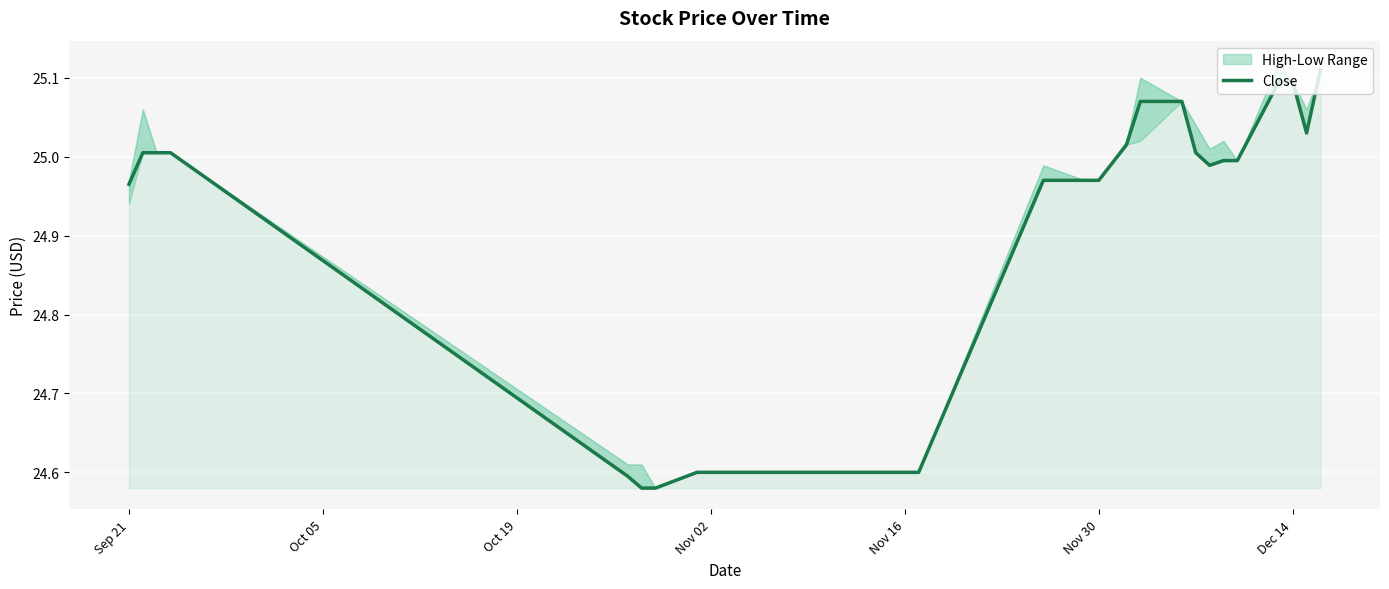

The value of Close at Nov 02 is 16.1. True or false?

False